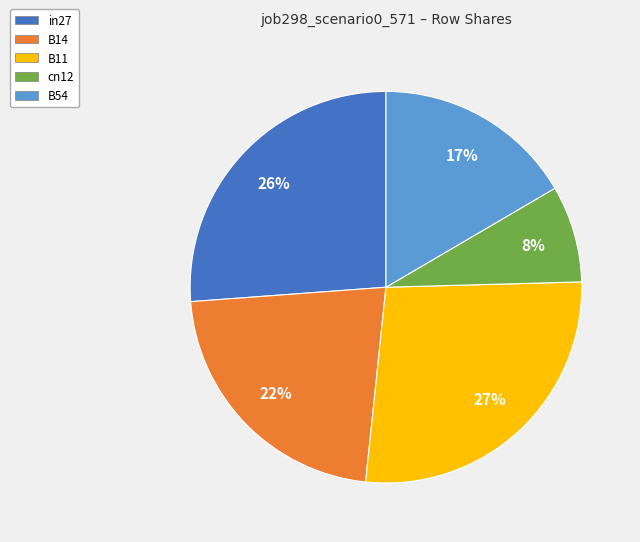

To the nearest percent, what is the difference between the largest and smallest slice percentages?

19%